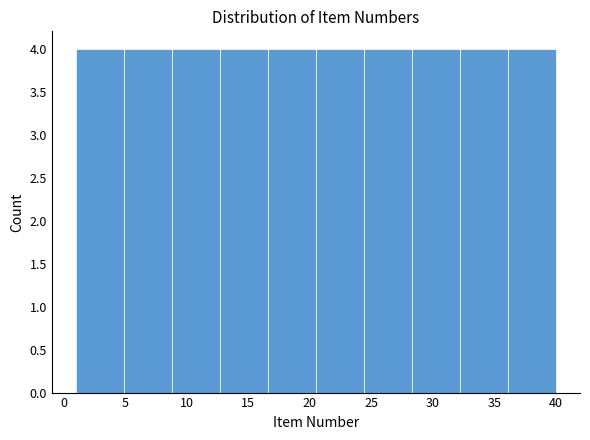

Reading left to right, list every bar in this chart as the range it spans on the x-axis followed by its height. Neither the bar edges nor the heights are printed on the chart, so give them approximately, as read against the axes.

1.0 to 4.9: 4
4.9 to 8.8: 4
8.8 to 12.7: 4
12.7 to 16.6: 4
16.6 to 20.5: 4
20.5 to 24.4: 4
24.4 to 28.3: 4
28.3 to 32.2: 4
32.2 to 36.1: 4
36.1 to 40.0: 4